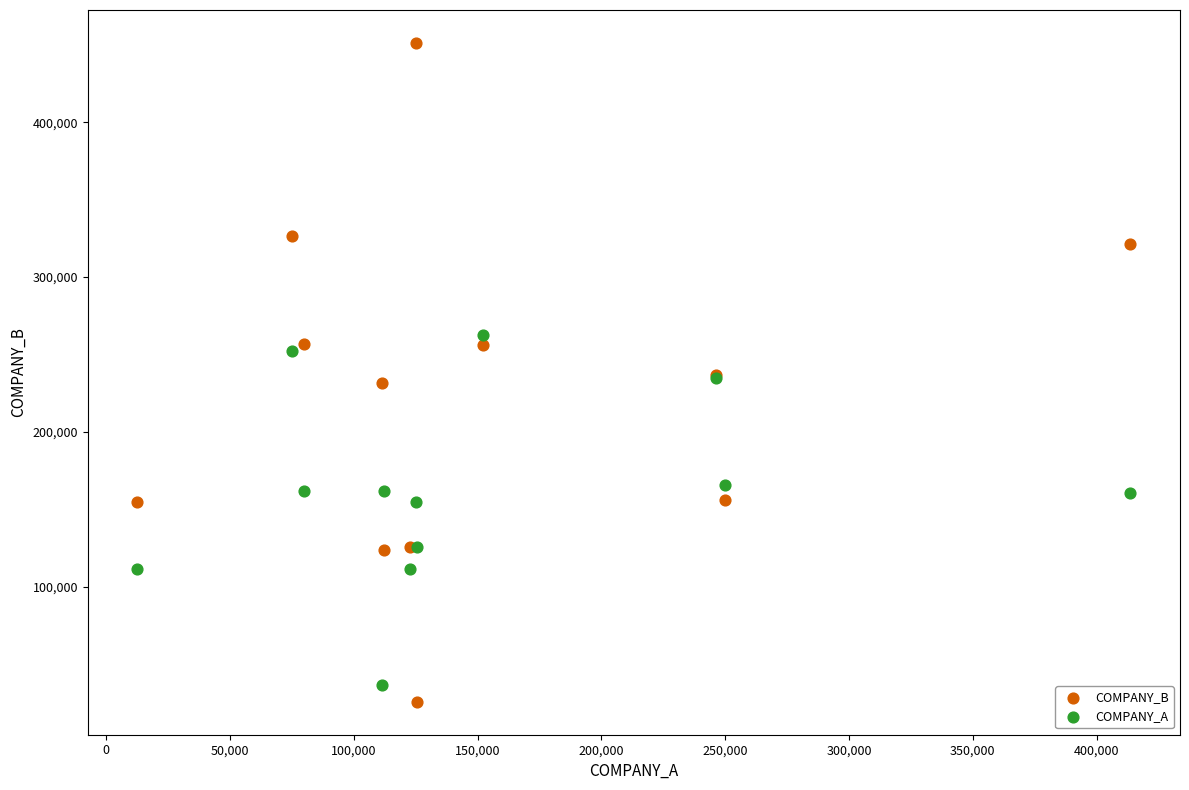

Which series has the largest Y range (max minus min)?

COMPANY_B